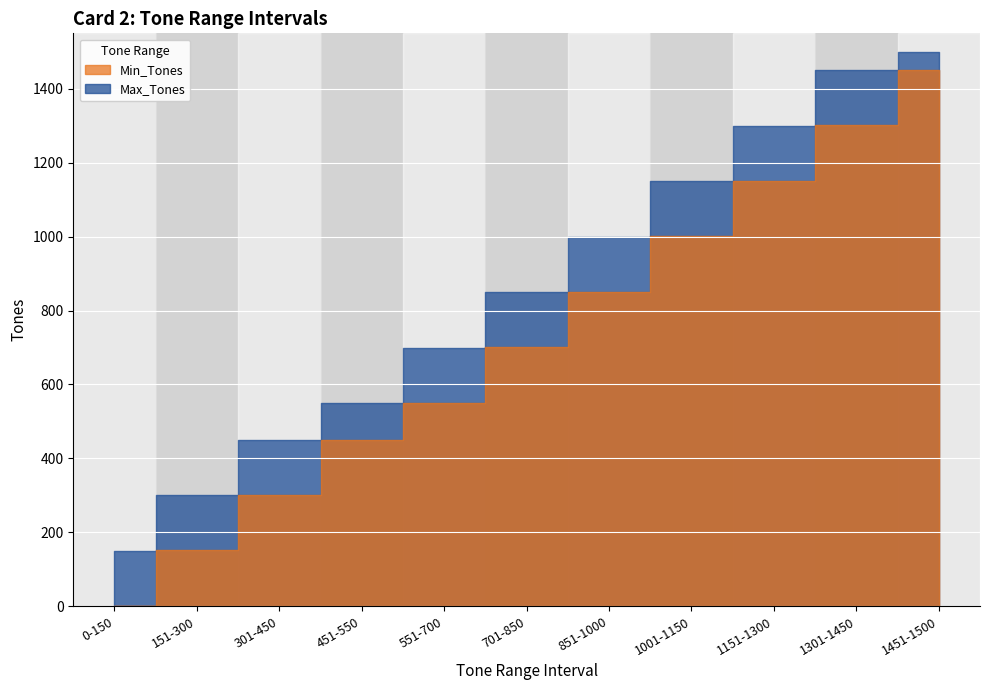

What value does the Max_Tones series have at 301-450?

450